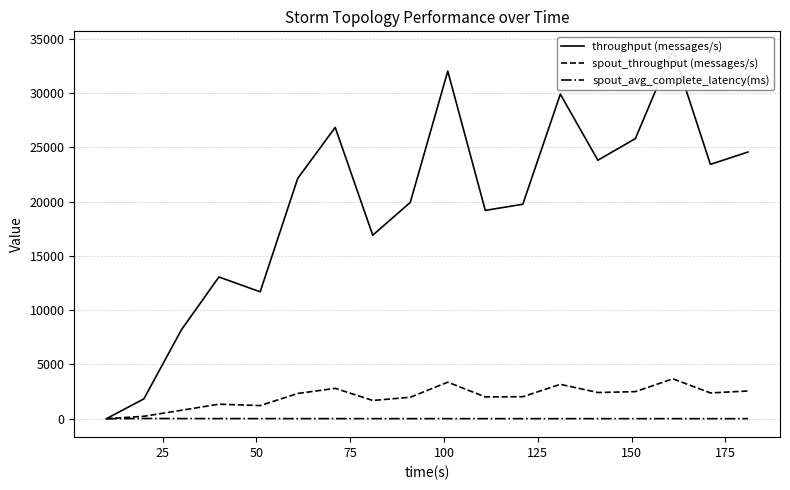

What is the maximum value for spout_throughput (messages/s)?

3676.0